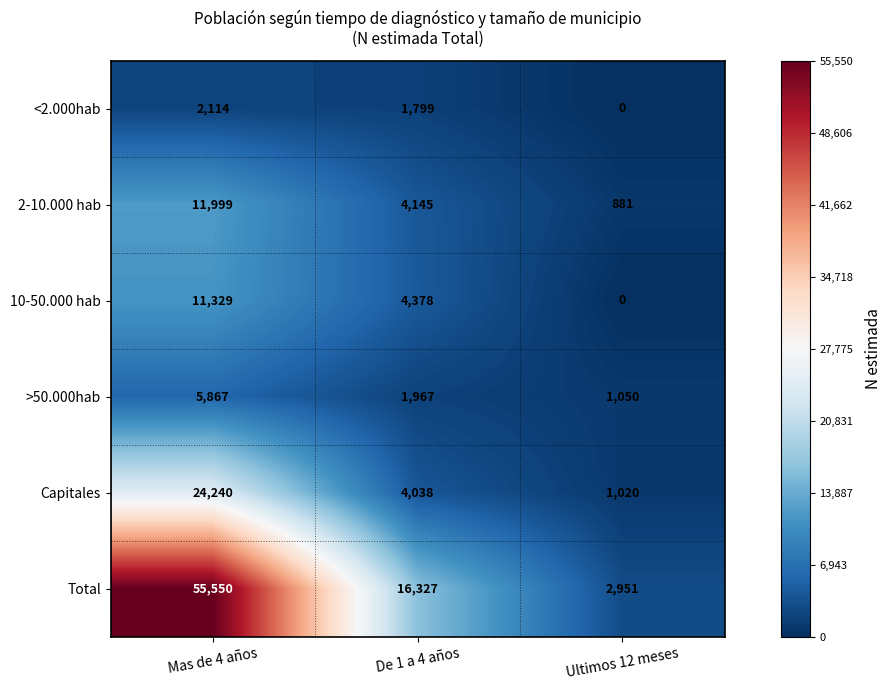

At how many categories does at least one series exceed 37988?

1